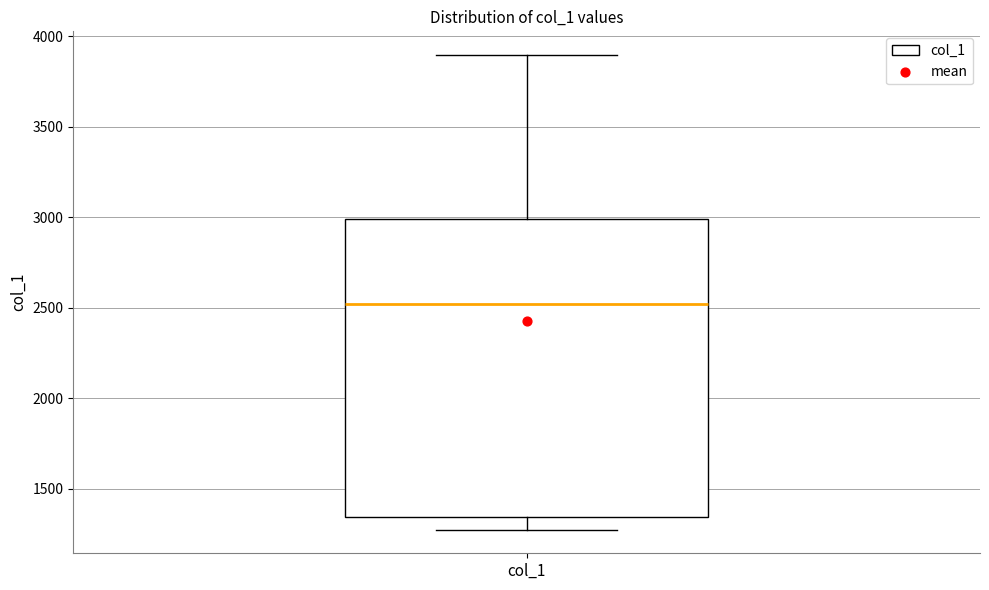

Where does the upper whisker of the box for col_1 end on the y-axis? The values are not printed on the chart, so give them approximately, as read against the axis.

3900